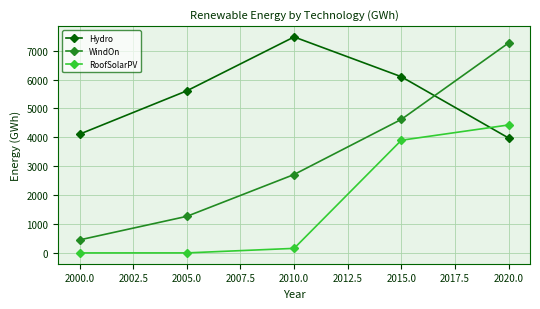

What is the sum of all RoofSolarPV values?

8486.8